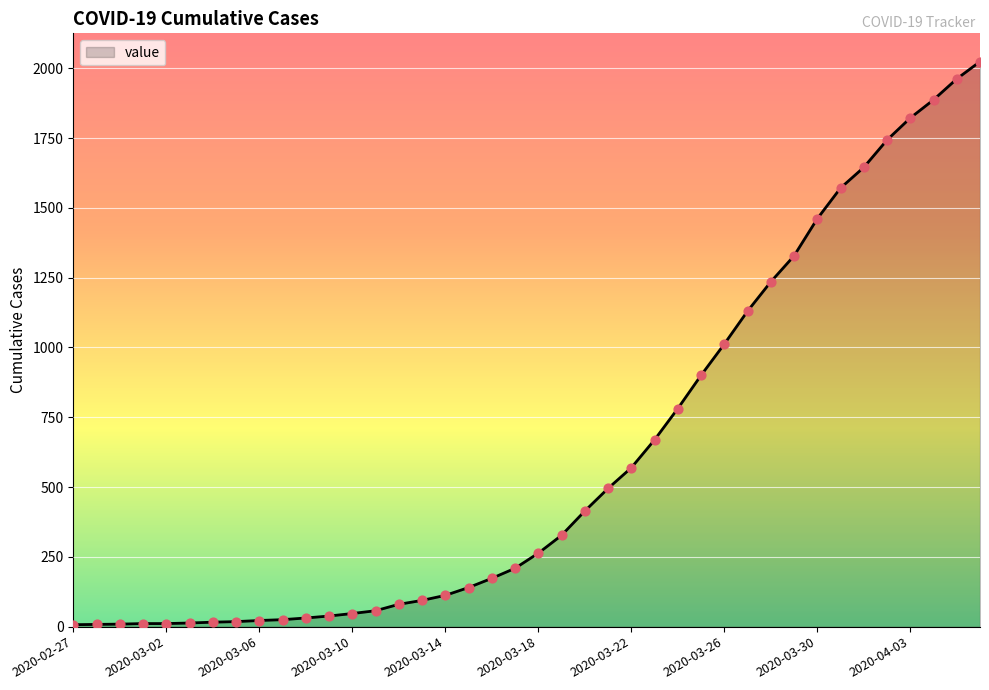

What is the difference between the maximum and minimum values?

2017